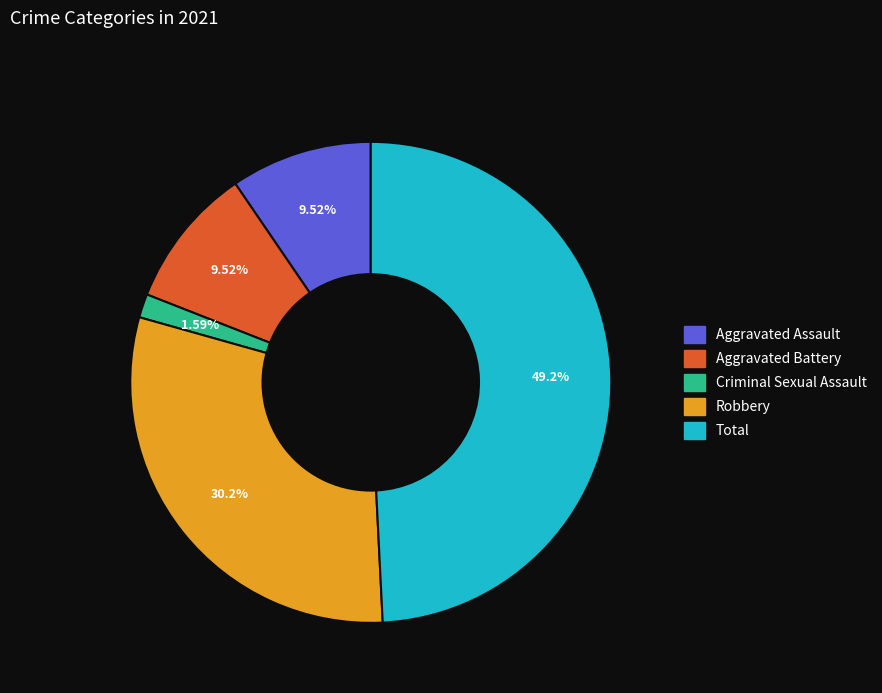

Does any single category account for the majority?

No